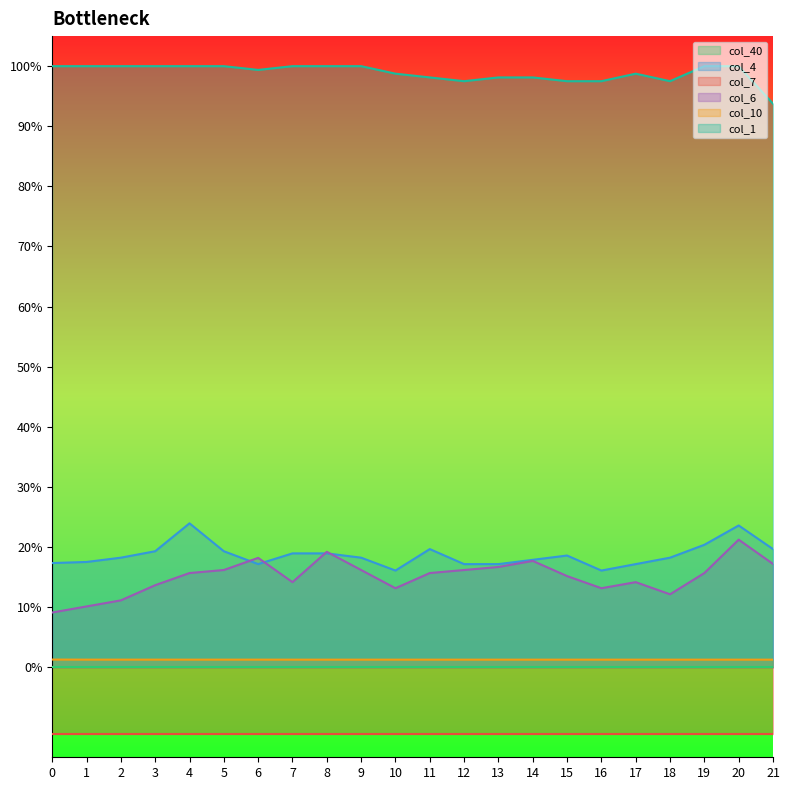

What is the difference between the maximum and minimum values in the col_4 series?

0.1